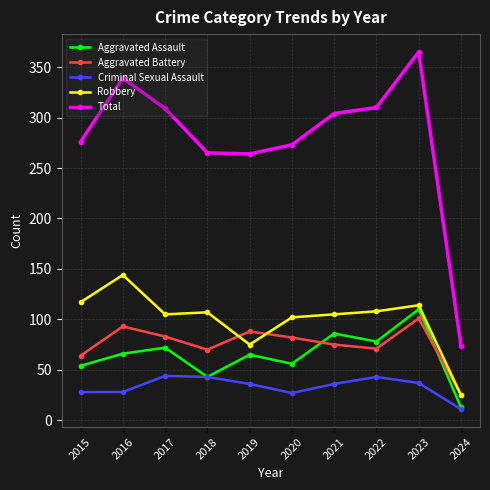

True or false: Robbery has a value of 75 at 2019.

True